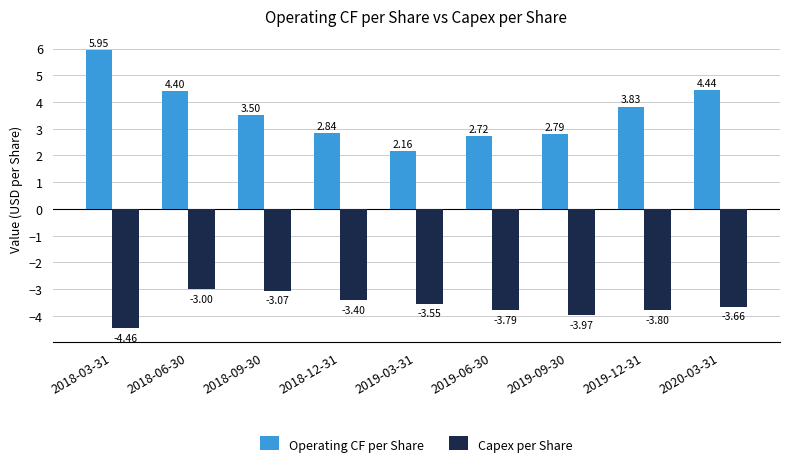

List the series in order of their overall mean, highest first.

Operating CF per Share, Capex per Share